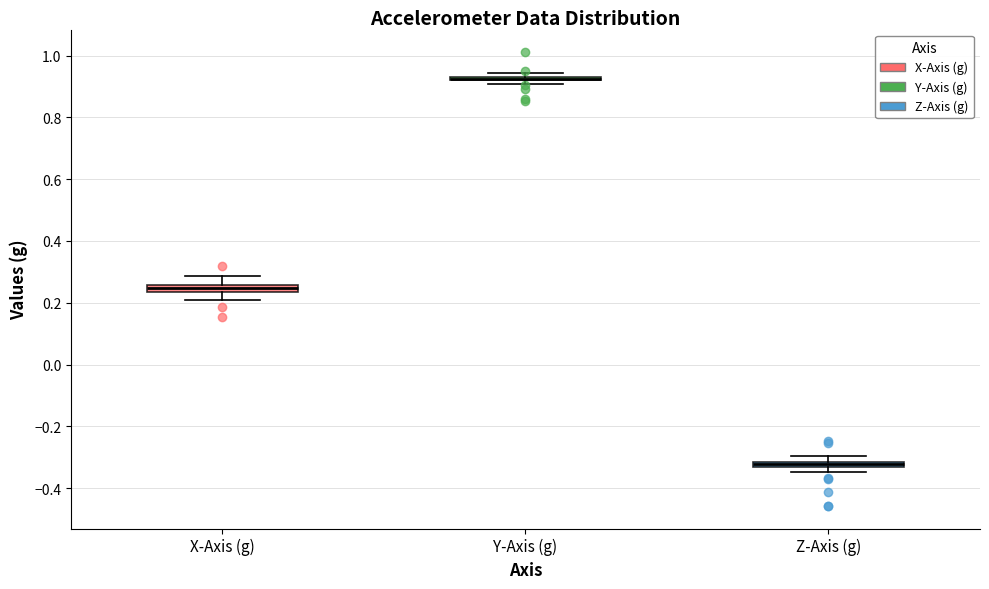

Where is the upper edge of the box for X-Axis (g) on the y-axis? The values are not printed on the chart, so give them approximately, as read against the axis.

0.26